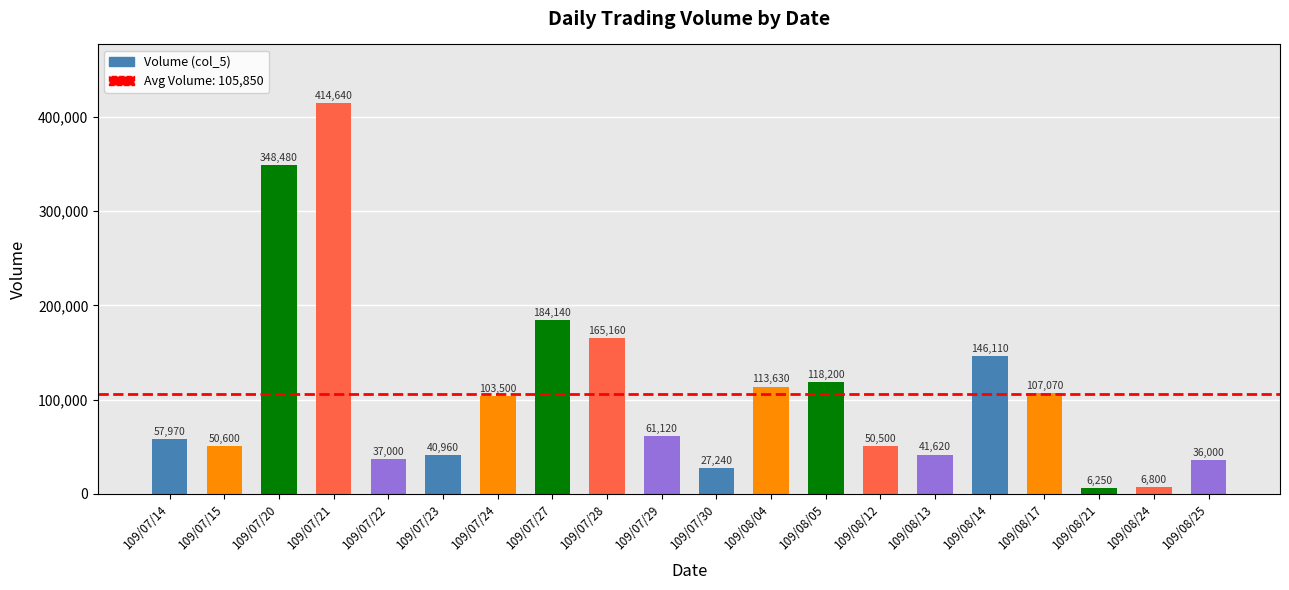

Rank the categories by value from lowest to highest.

109/08/21, 109/08/24, 109/07/30, 109/08/25, 109/07/22, 109/07/23, 109/08/13, 109/08/12, 109/07/15, 109/07/14, 109/07/29, 109/07/24, 109/08/17, 109/08/04, 109/08/05, 109/08/14, 109/07/28, 109/07/27, 109/07/20, 109/07/21